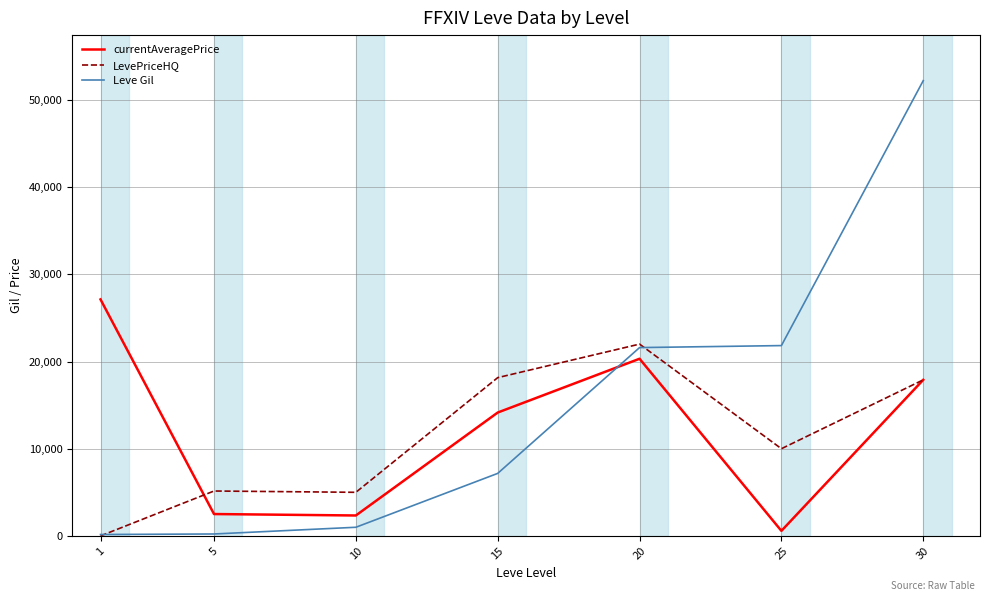

Which series changed the most between 10 and 30?

Leve Gil